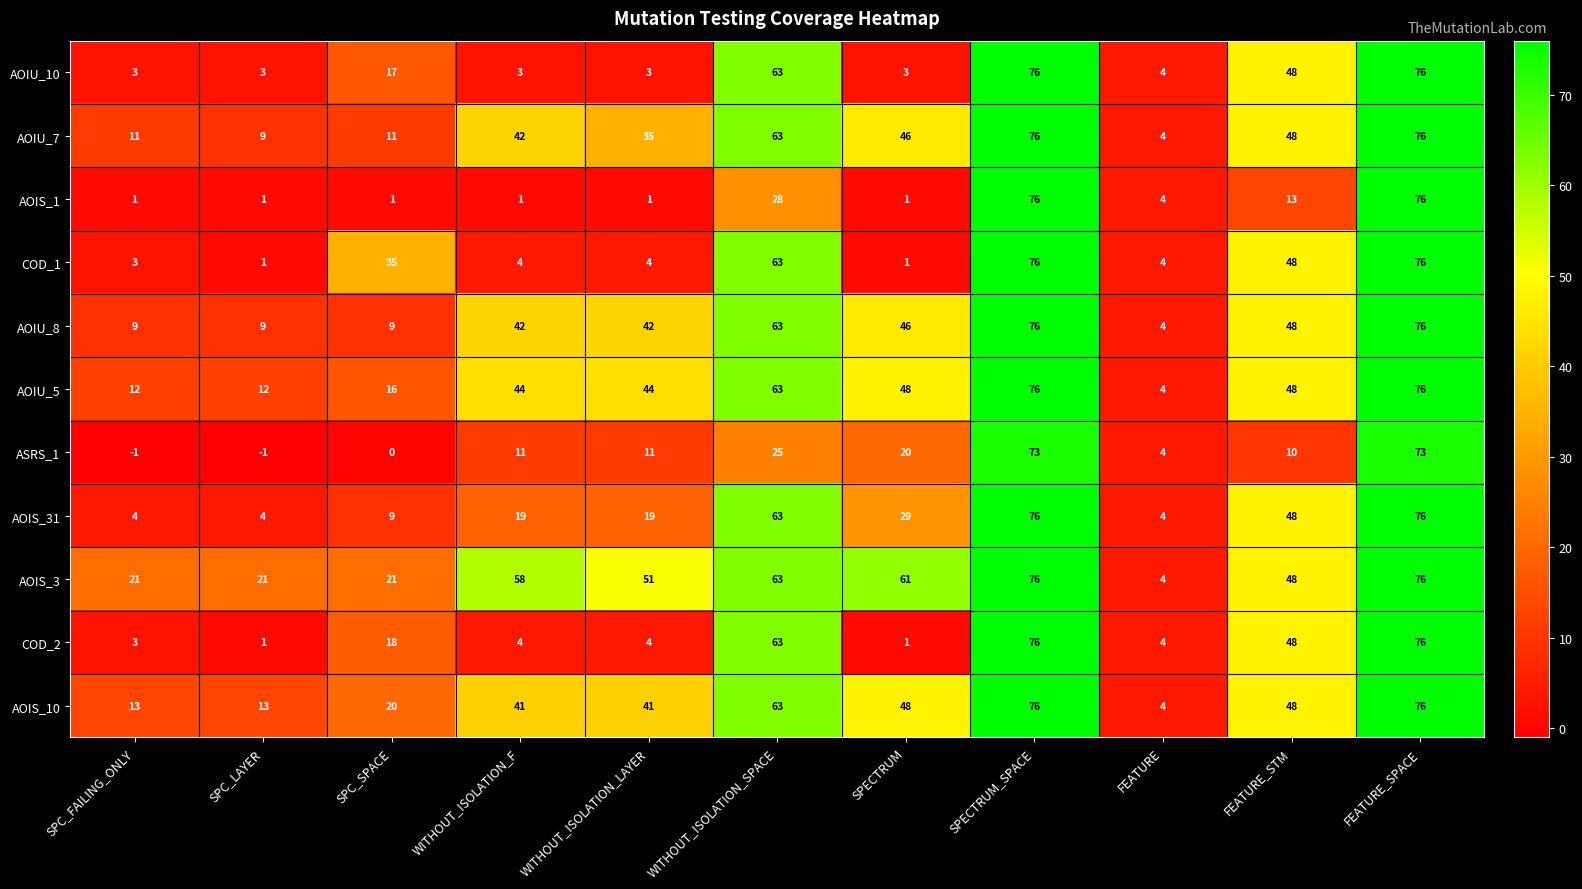

What is the sum of all AOIU_7 values?

421